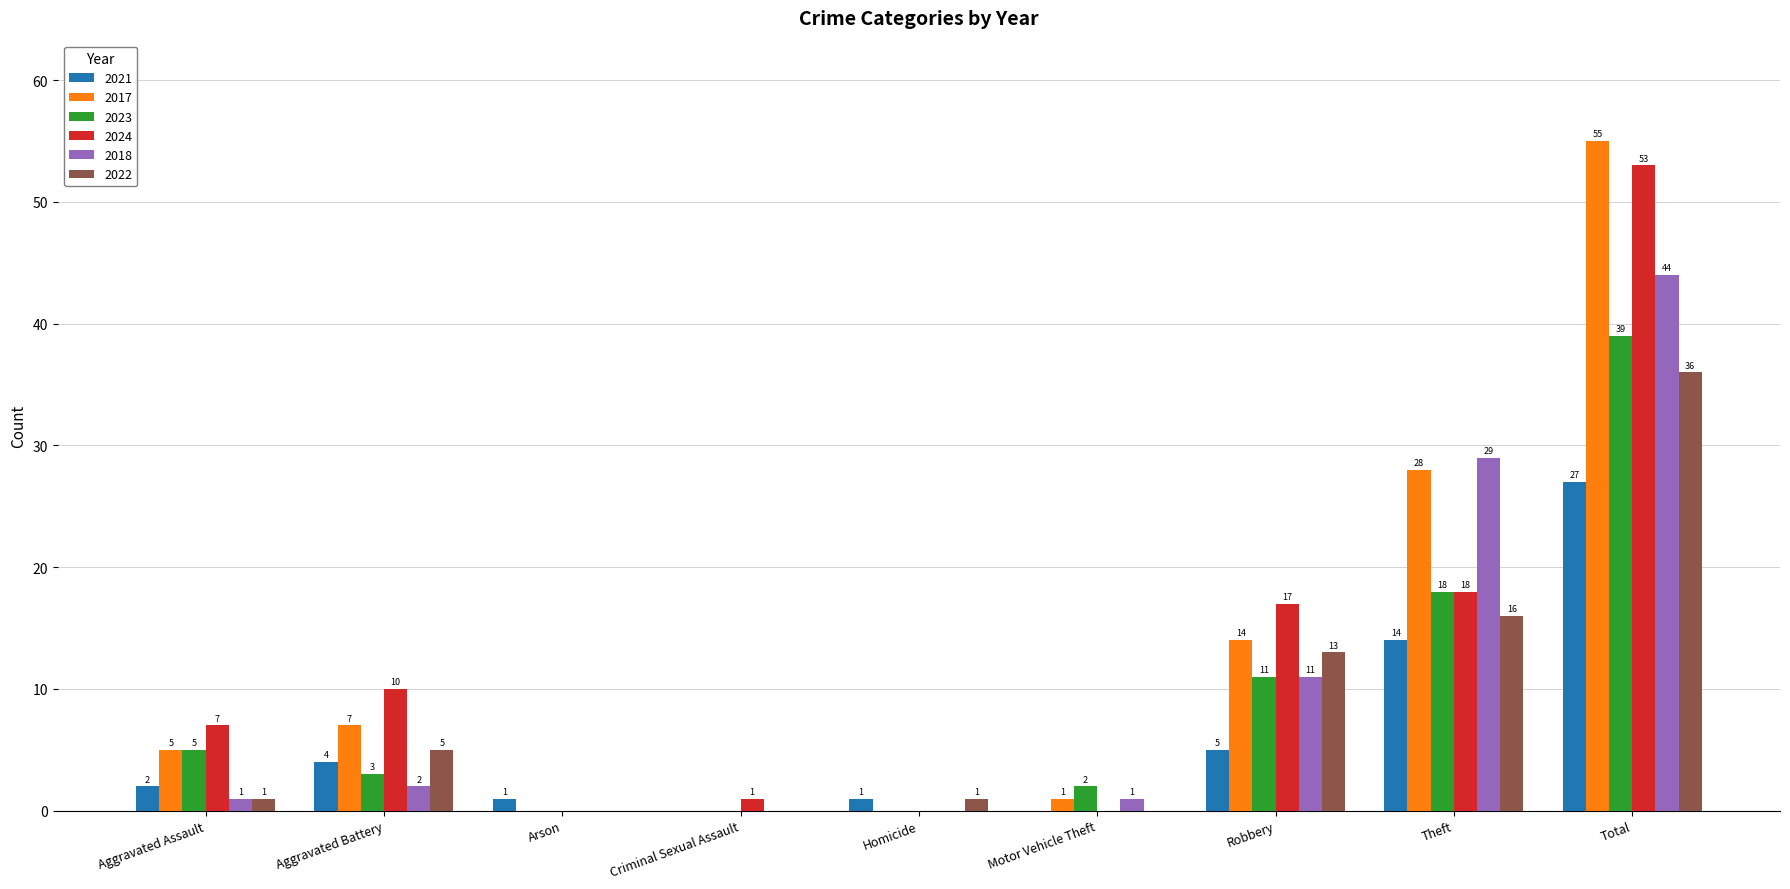

What is the sum of the 2022 values at Aggravated Assault and Total?

37